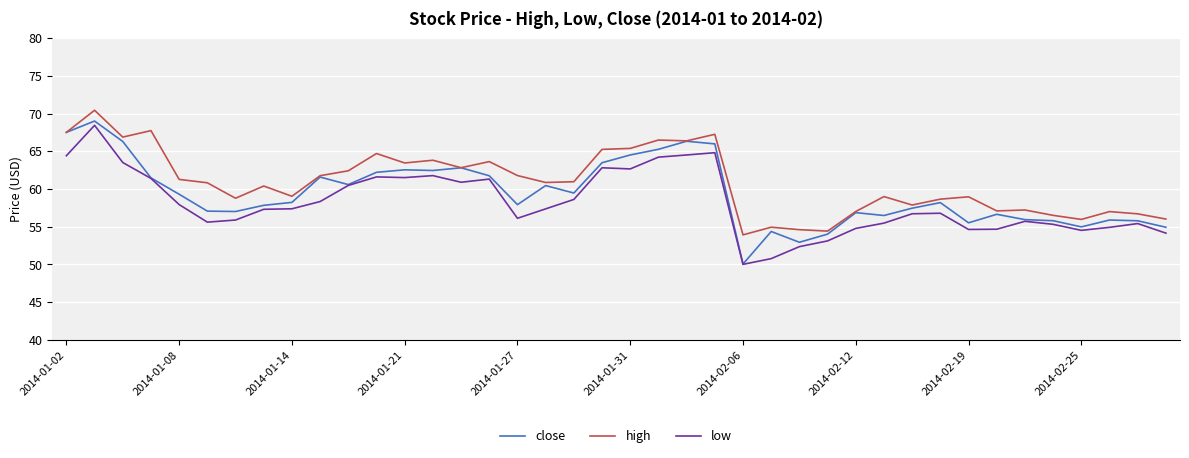

What is the minimum value shown in the chart?

50.0